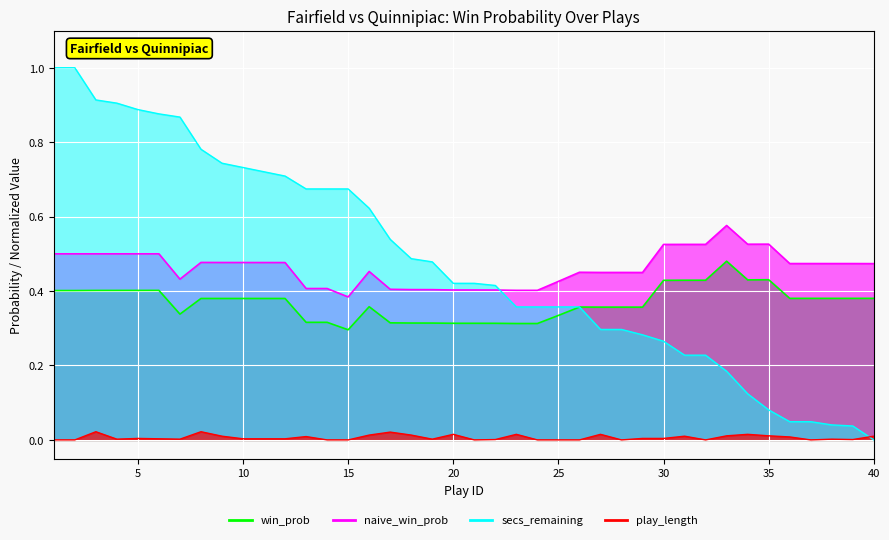

True or false: play_length_norm has a value of 0.0 at 7.

False